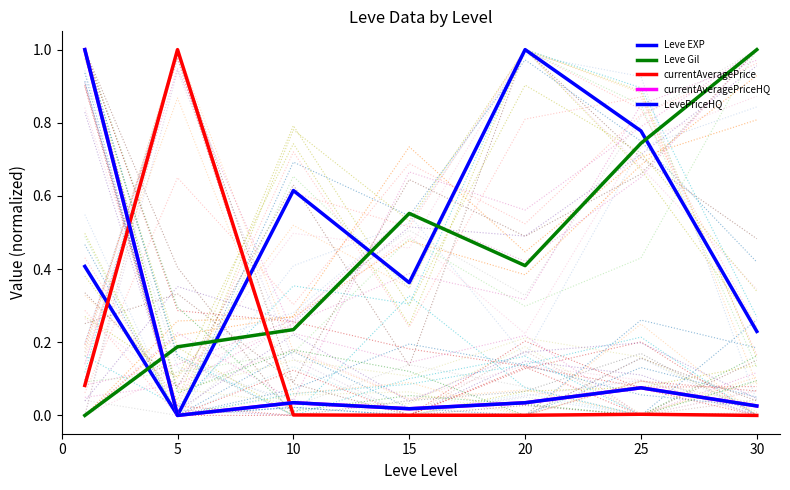

Count the Leve Gil values in the range 0 to 1.

7